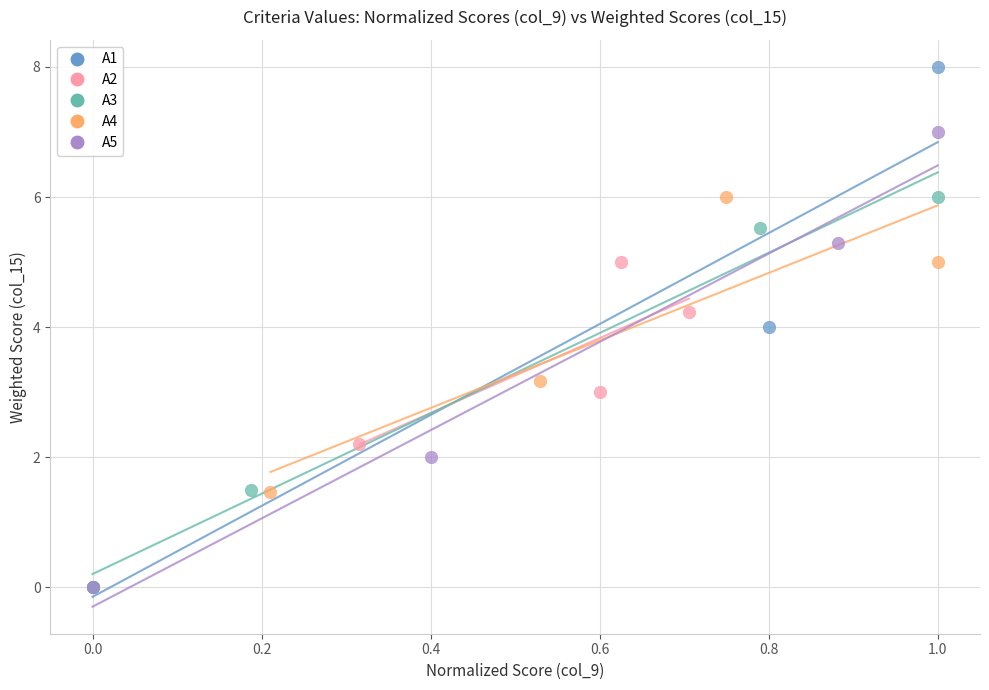

What are all the series names shown in the legend?

A1, A2, A3, A4, A5